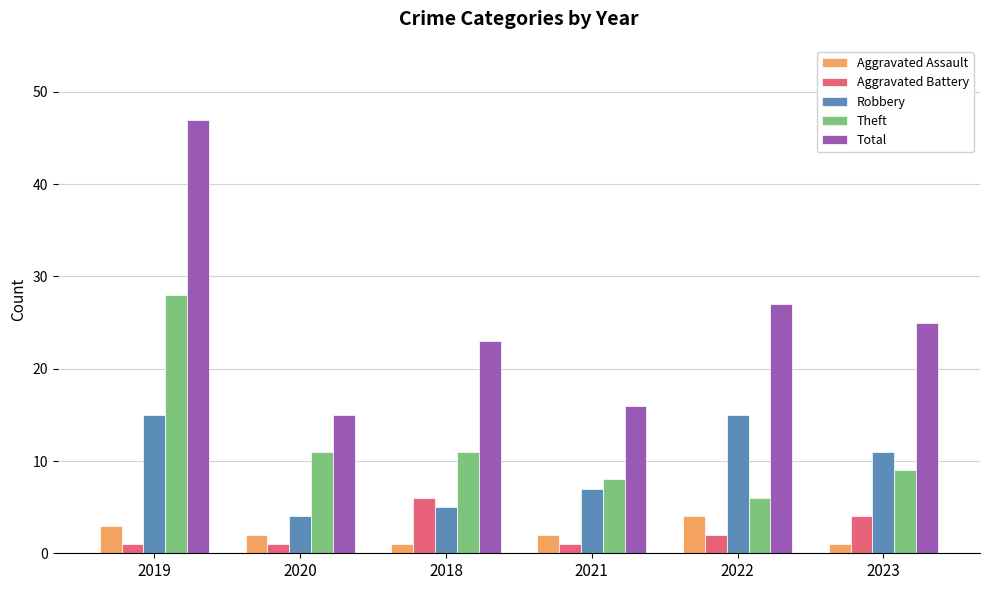

At which category is the sum across all series the highest?

2019